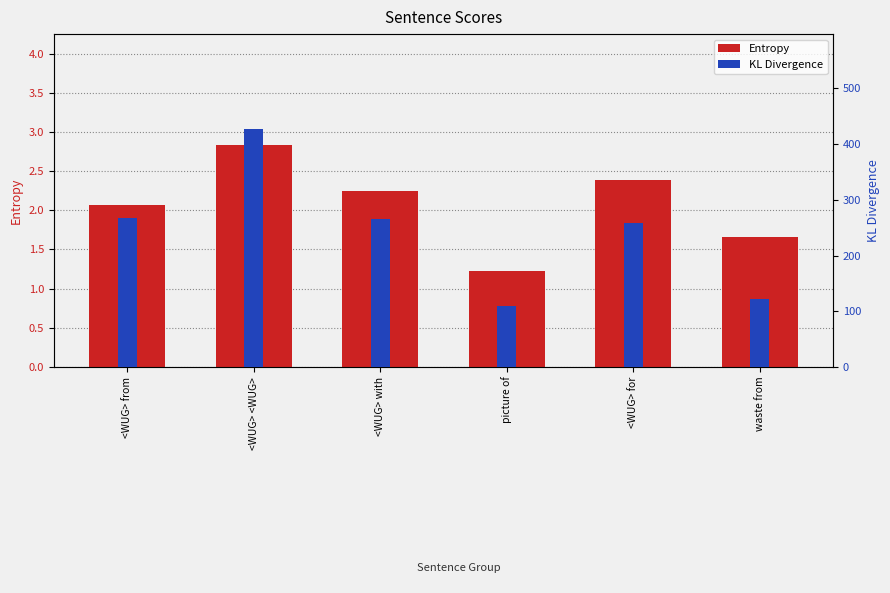

List the labels in order of Entropy value, smallest first.

picture of, waste from, <WUG> from, <WUG> with, <WUG> for, <WUG> <WUG>